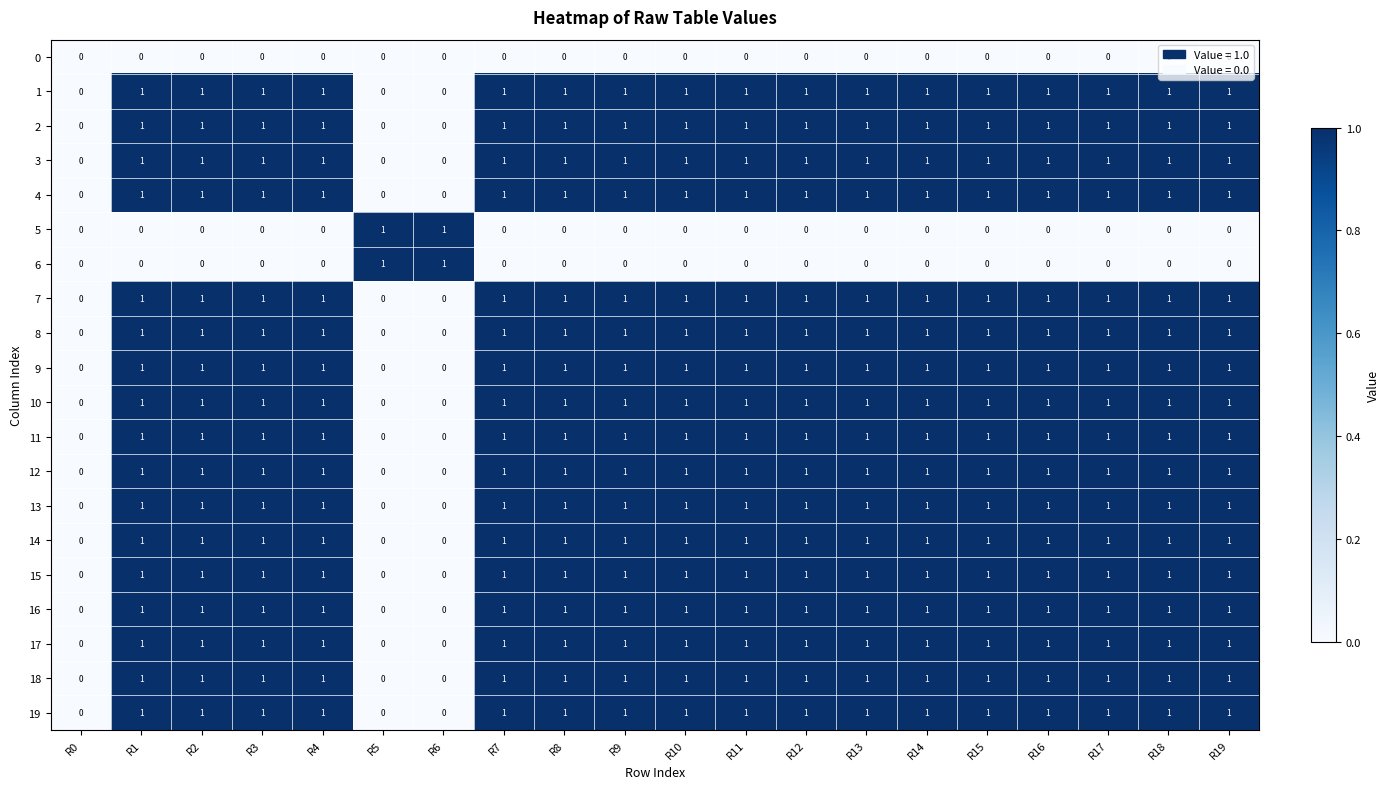

Count the 13 values in the range 1 to 2.

17